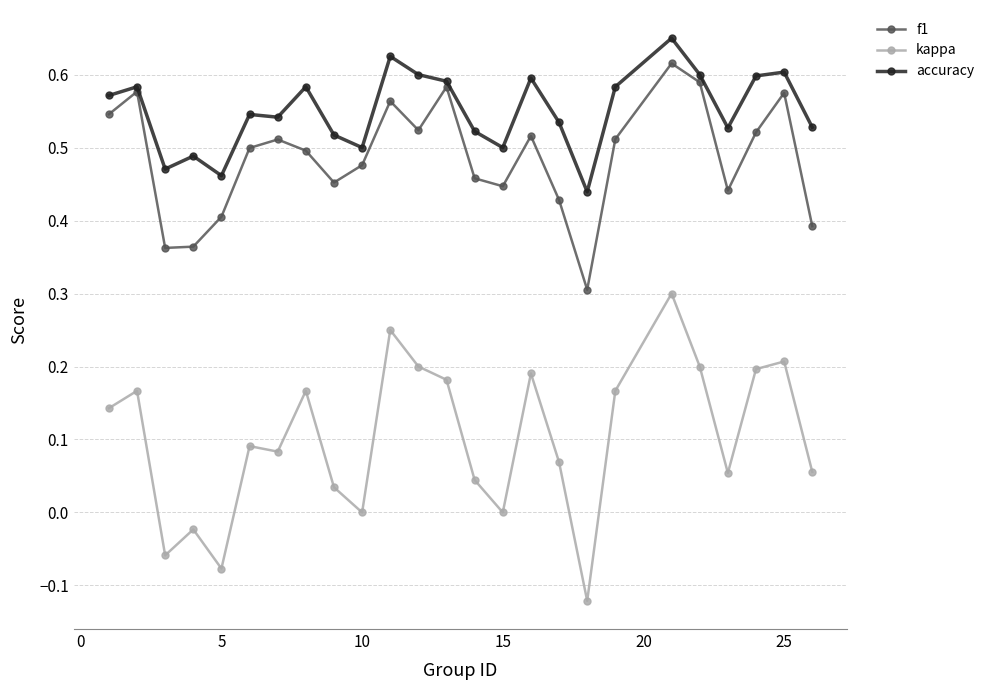

Which series has the widest spread of values?

kappa